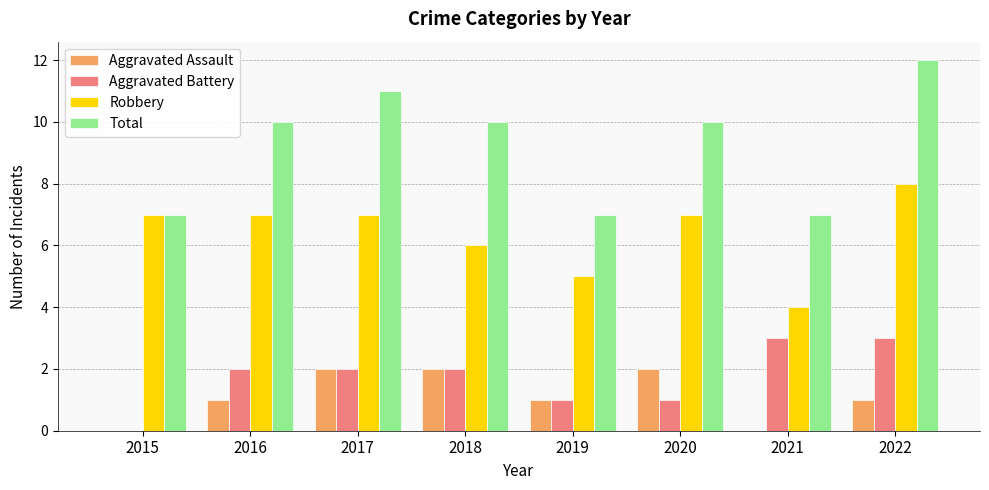

Reading left to right, extract all data points from this chart.

Aggravated Assault: 0	1	2	2	1	2	0	1
Aggravated Battery: 0	2	2	2	1	1	3	3
Robbery: 7	7	7	6	5	7	4	8
Total: 7	10	11	10	7	10	7	12